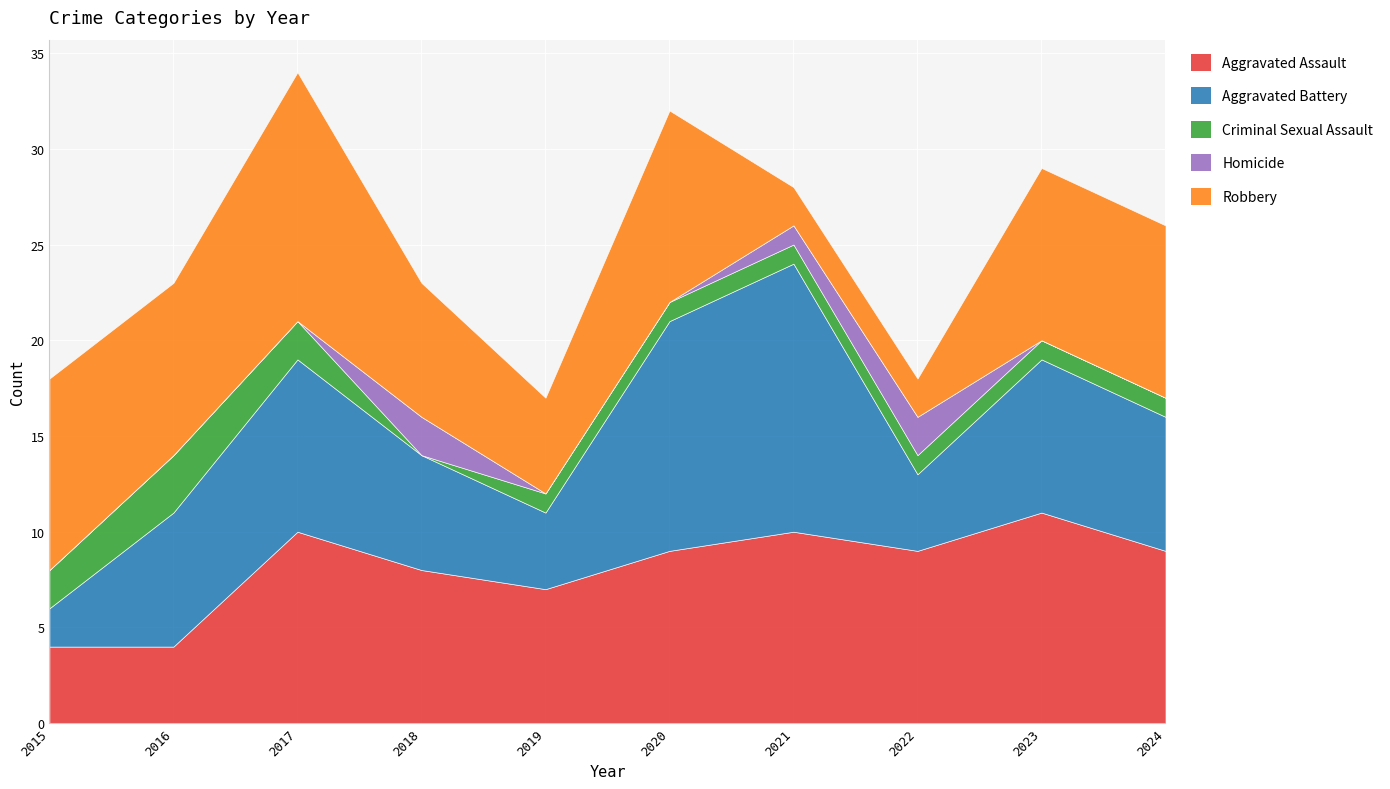

Is the value of Aggravated Battery at 2021 greater than the value of Homicide at 2023?

Yes